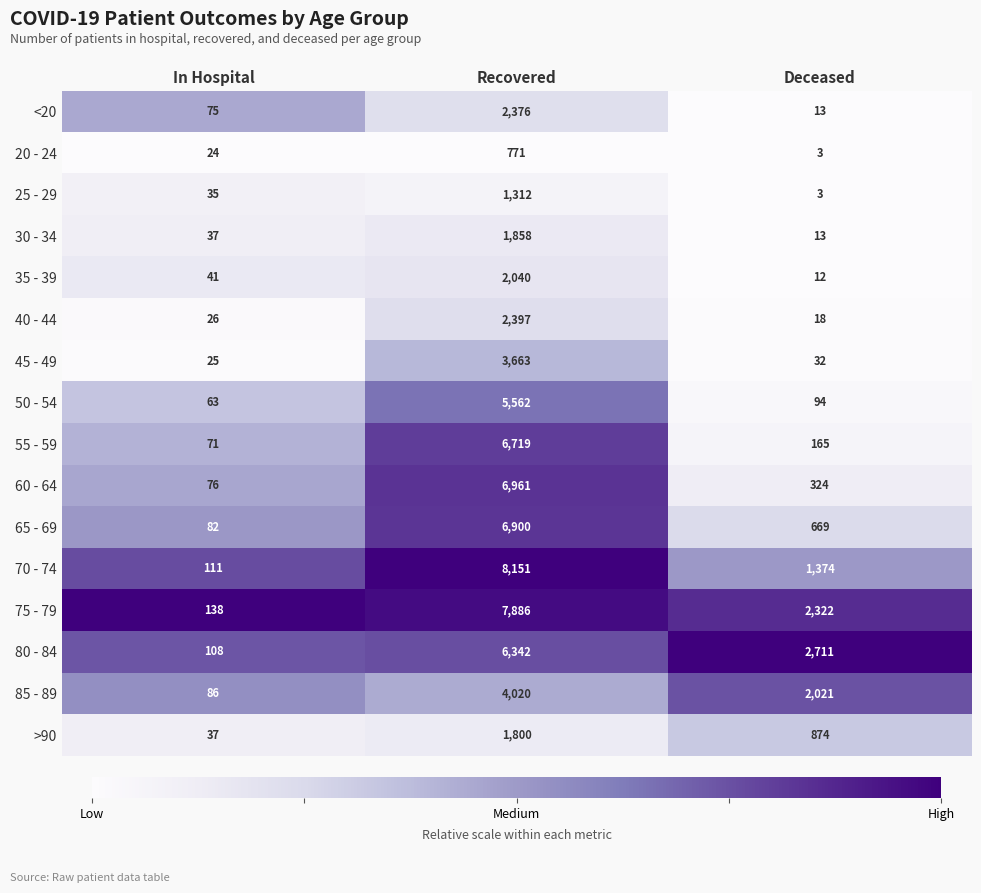

At which category is the sum across all series the highest?

Recovered